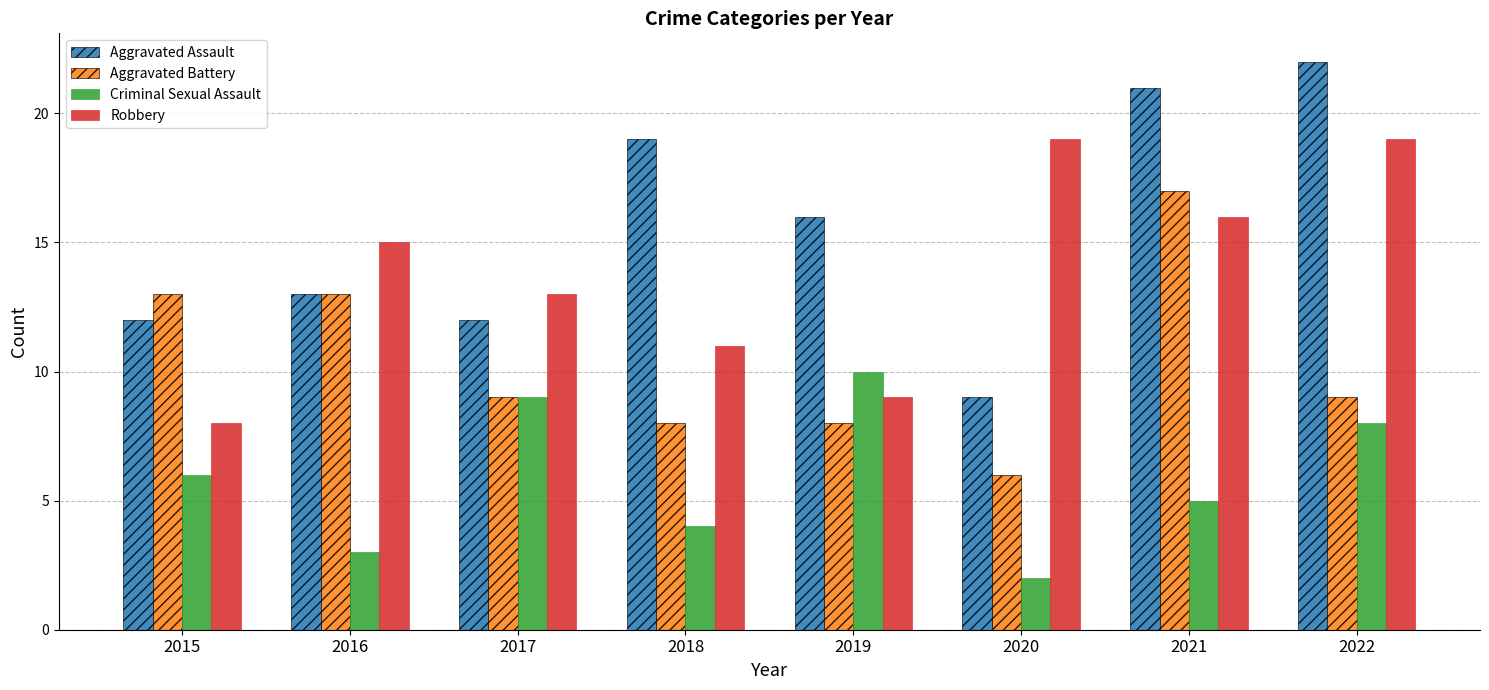

Which series has the largest total across all categories?

Aggravated Assault